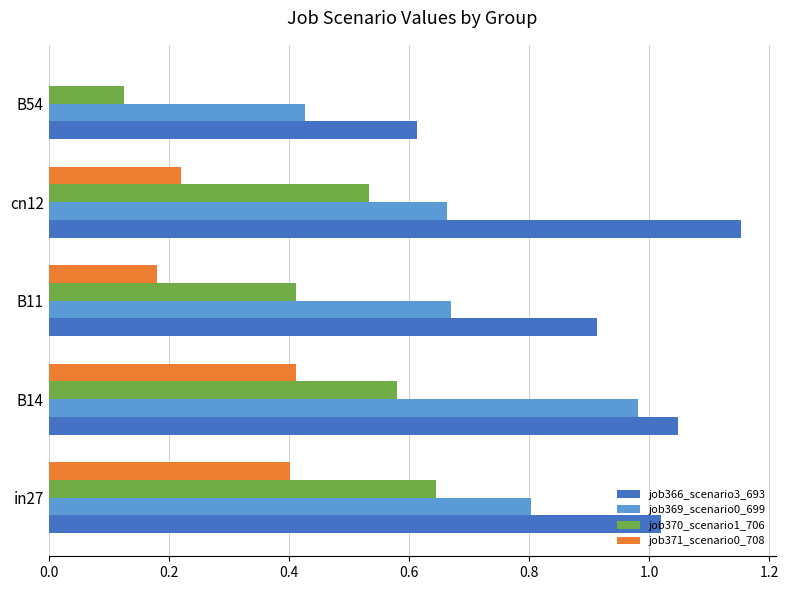

True or false: job369_scenario0_699 has a value of 0.2 at in27.

False